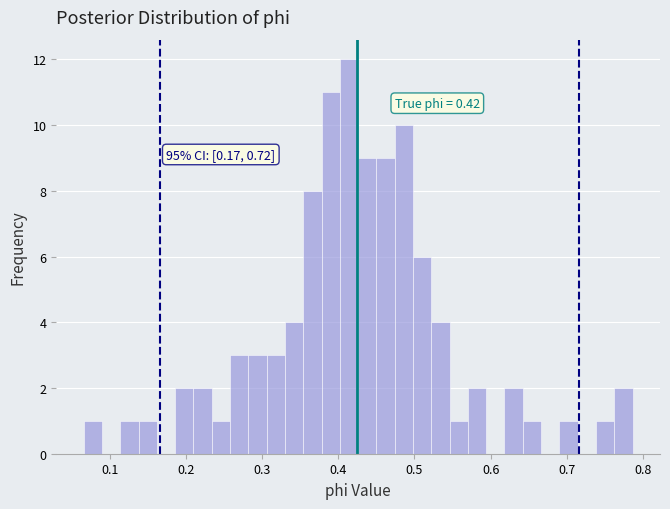

Read against the x-axis, roughly where is the centre of the tallest bar?

0.41